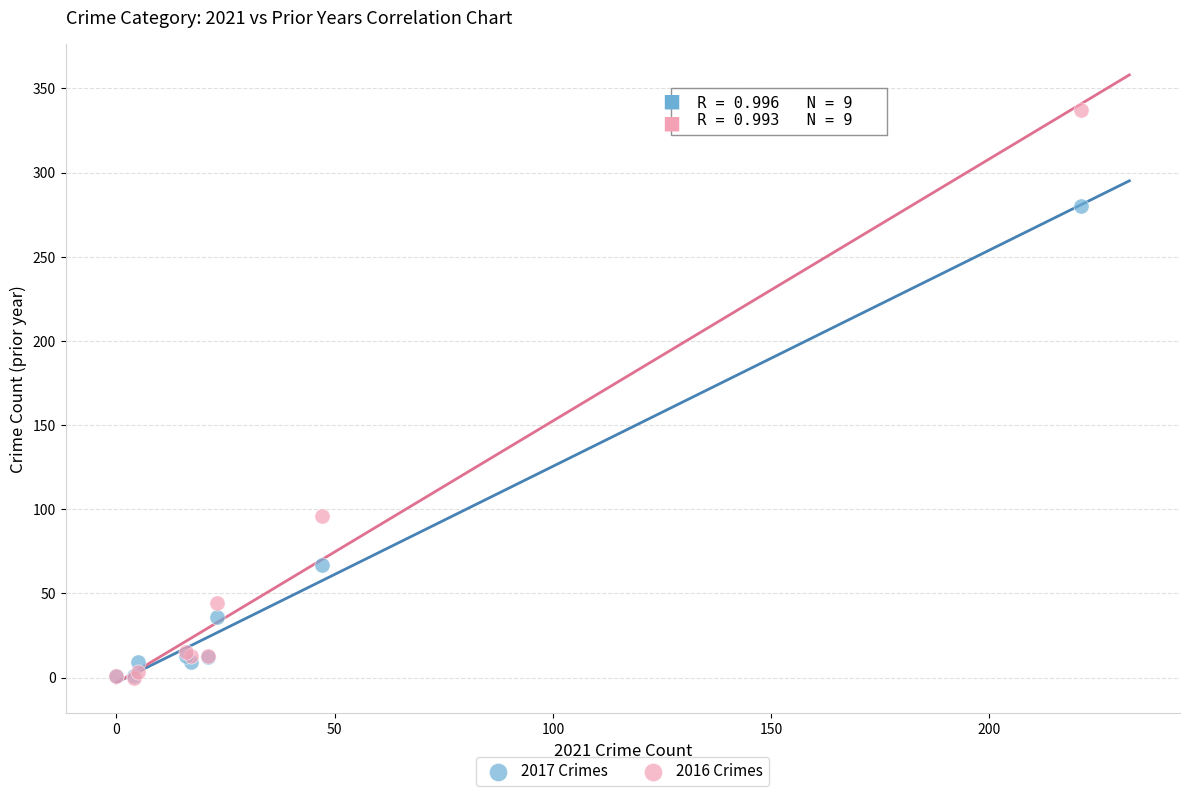

Which series has the widest spread of Y values?

2016 Crimes